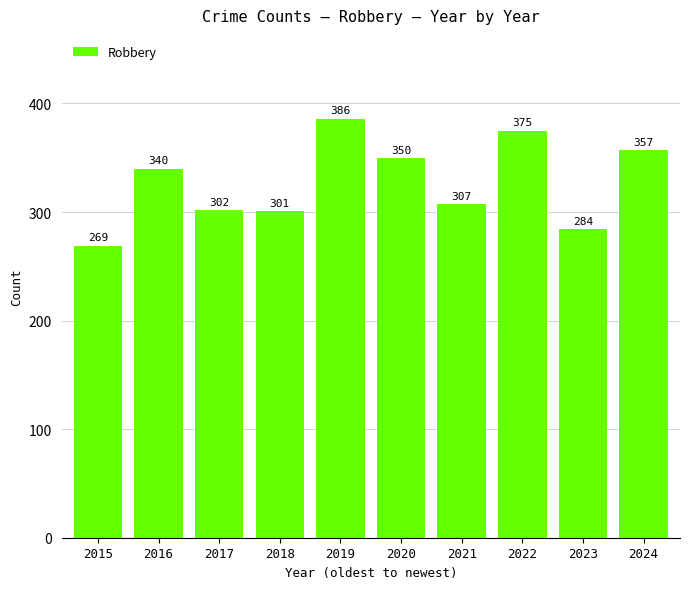

How many data points are less than 340?

5